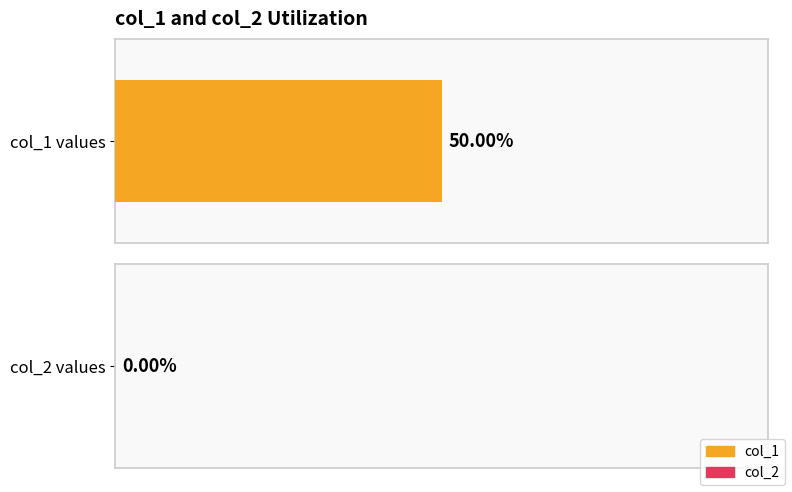

Are the bars horizontal?

Yes